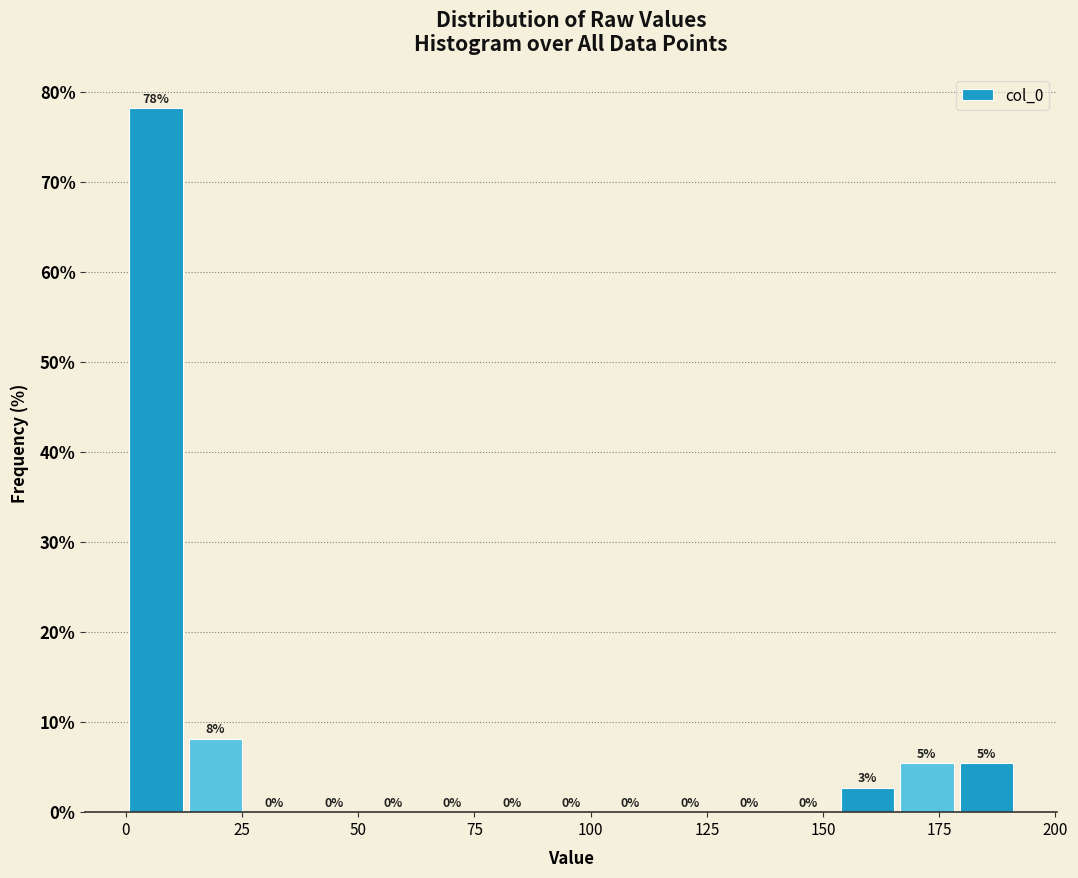

Around what value on the x-axis is the tallest bar? Give the approximate position of its centre, as read against the axis.

5